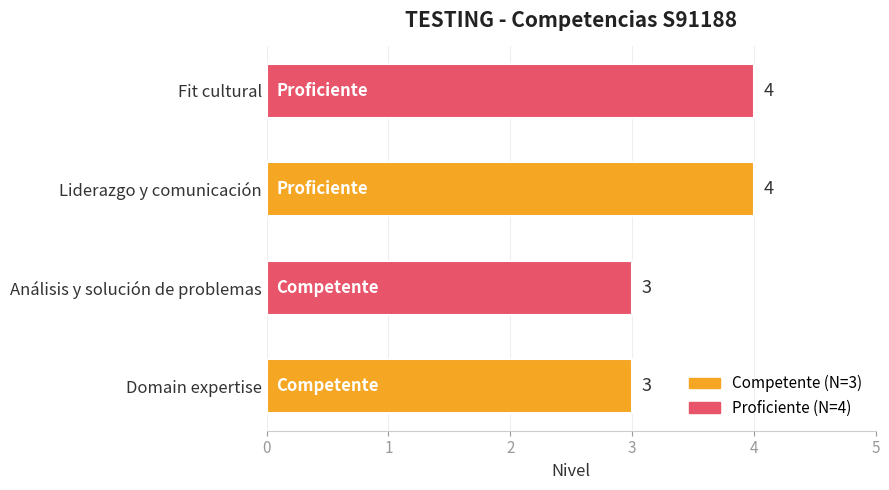

What is the greatest value displayed?

4